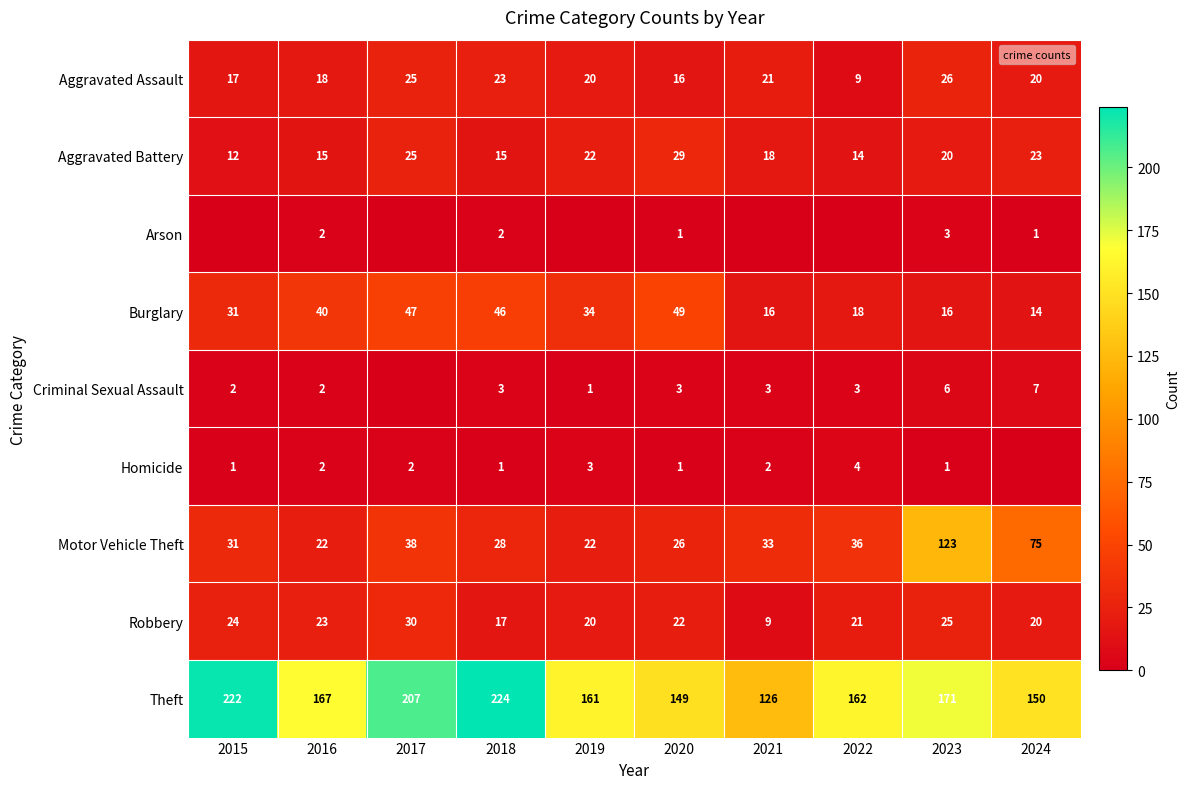

Between 2016 and 2023, which series saw the biggest shift?

Motor Vehicle Theft